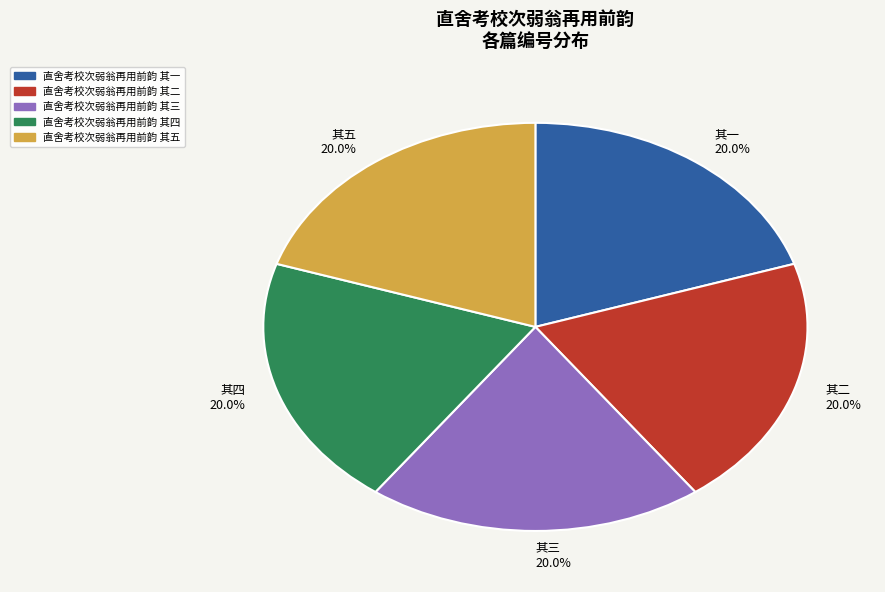

To the nearest percent, what portion does 直舍考校次弱翁再用前韵 其二 represent?

20%